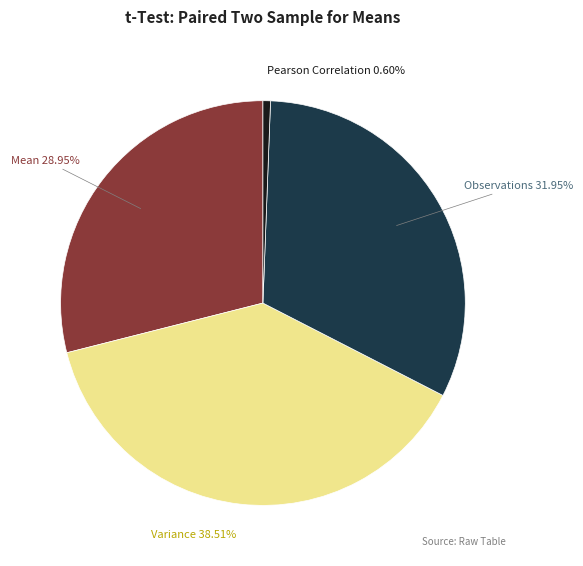

Is there any slice that represents more than half of the pie?

No